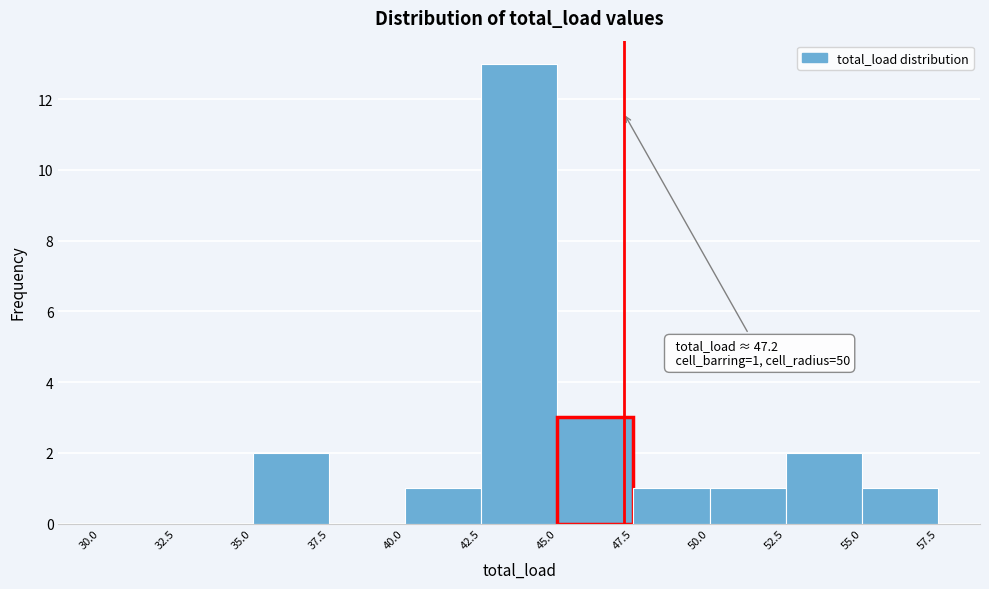

Which range on the x-axis has the tallest bar?

42.5 to 45.0